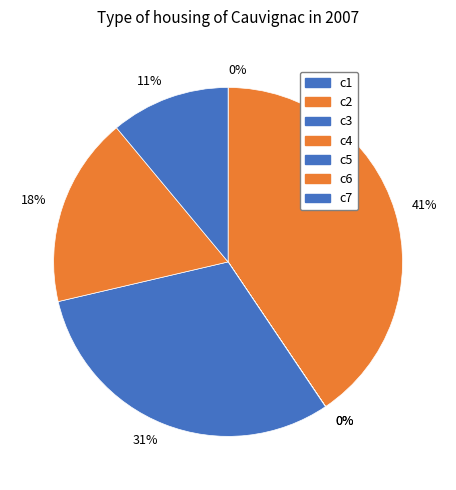

Which slice is the smallest?

c3